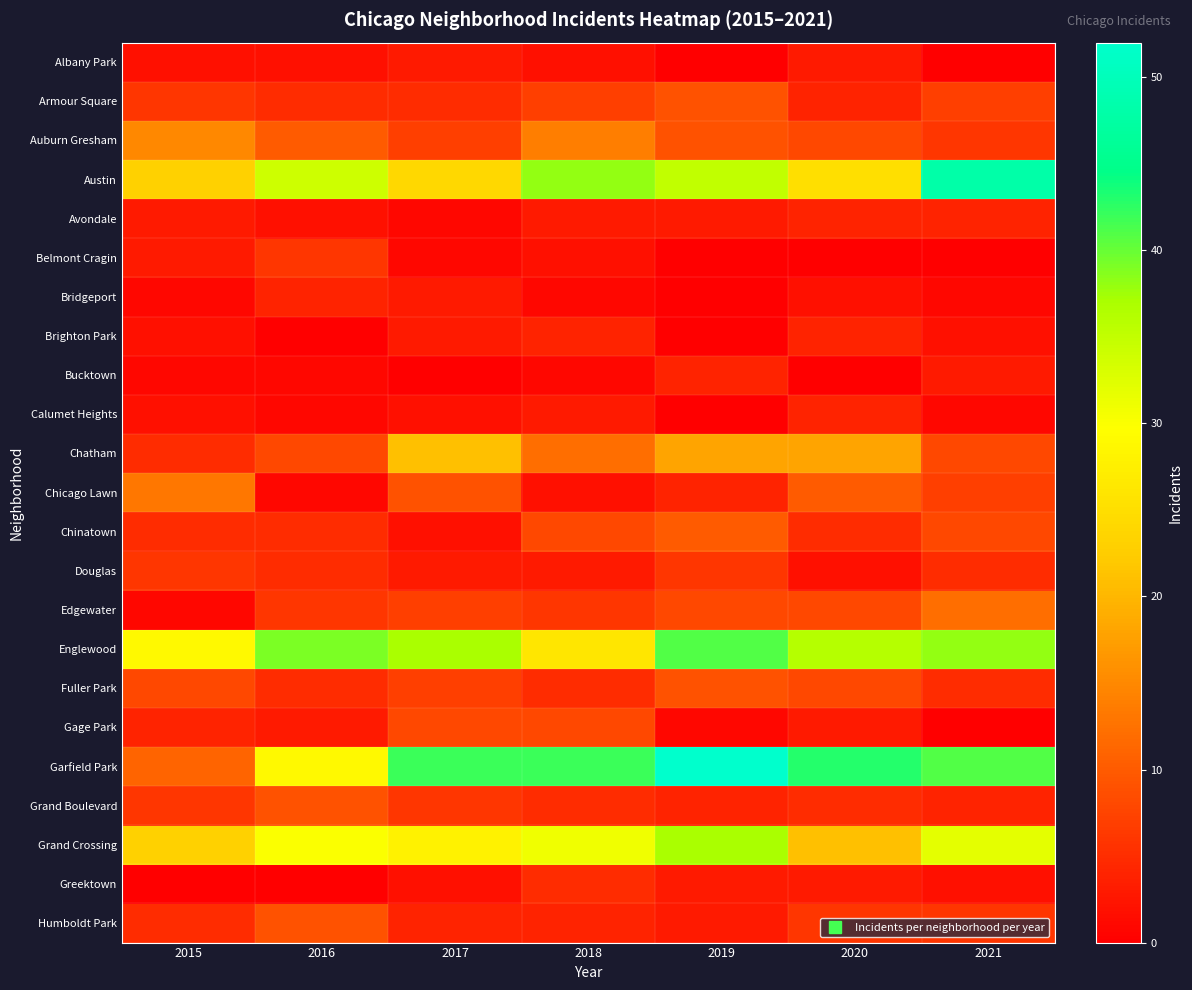

Reading left to right, extract all data points from this chart.

Albany Park: 2015=2	2016=2	2017=3	2018=2	2019=0	2020=3	2021=0
Armour Square: 2015=6	2016=5	2017=5	2018=7	2019=9	2020=4	2021=7
Auburn Gresham: 2015=15	2016=10	2017=7	2018=14	2019=9	2020=8	2021=6
Austin: 2015=23	2016=34	2017=24	2018=38	2019=35	2020=25	2021=48
Avondale: 2015=3	2016=2	2017=1	2018=3	2019=3	2020=4	2021=4
Belmont Cragin: 2015=3	2016=6	2017=1	2018=2	2019=0	2020=0	2021=0
Bridgeport: 2015=1	2016=4	2017=3	2018=1	2019=0	2020=2	2021=1
Brighton Park: 2015=2	2016=0	2017=3	2018=4	2019=0	2020=4	2021=2
Bucktown: 2015=1	2016=1	2017=0	2018=1	2019=4	2020=0	2021=3
Calumet Heights: 2015=2	2016=1	2017=2	2018=3	2019=0	2020=4	2021=1
Chatham: 2015=5	2016=8	2017=21	2018=12	2019=18	2020=18	2021=8
Chicago Lawn: 2015=13	2016=1	2017=9	2018=2	2019=4	2020=10	2021=7
Chinatown: 2015=5	2016=5	2017=2	2018=8	2019=10	2020=5	2021=8
Douglas: 2015=6	2016=5	2017=3	2018=3	2019=6	2020=2	2021=5
Edgewater: 2015=1	2016=6	2017=7	2018=6	2019=8	2020=8	2021=12
Englewood: 2015=29	2016=39	2017=37	2018=26	2019=41	2020=36	2021=38
Fuller Park: 2015=8	2016=5	2017=7	2018=5	2019=9	2020=8	2021=5
Gage Park: 2015=4	2016=3	2017=8	2018=8	2019=1	2020=3	2021=0
Garfield Park: 2015=11	2016=29	2017=42	2018=42	2019=52	2020=43	2021=41
Grand Boulevard: 2015=6	2016=9	2017=6	2018=5	2019=4	2020=5	2021=4
Grand Crossing: 2015=23	2016=30	2017=28	2018=31	2019=37	2020=21	2021=32
Greektown: 2015=0	2016=0	2017=2	2018=5	2019=3	2020=3	2021=2
Humboldt Park: 2015=5	2016=9	2017=4	2018=4	2019=3	2020=6	2021=6